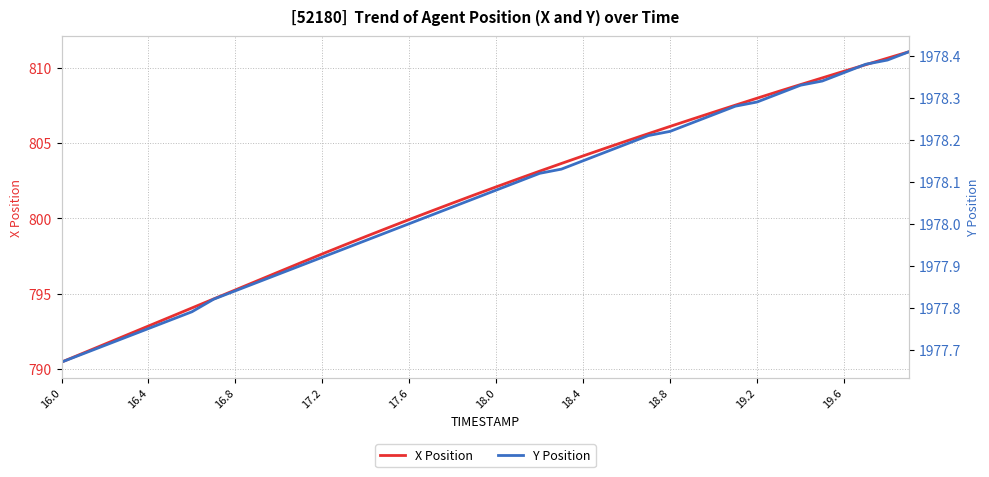

True or false: X Position has more than 1 interior local peaks.

False